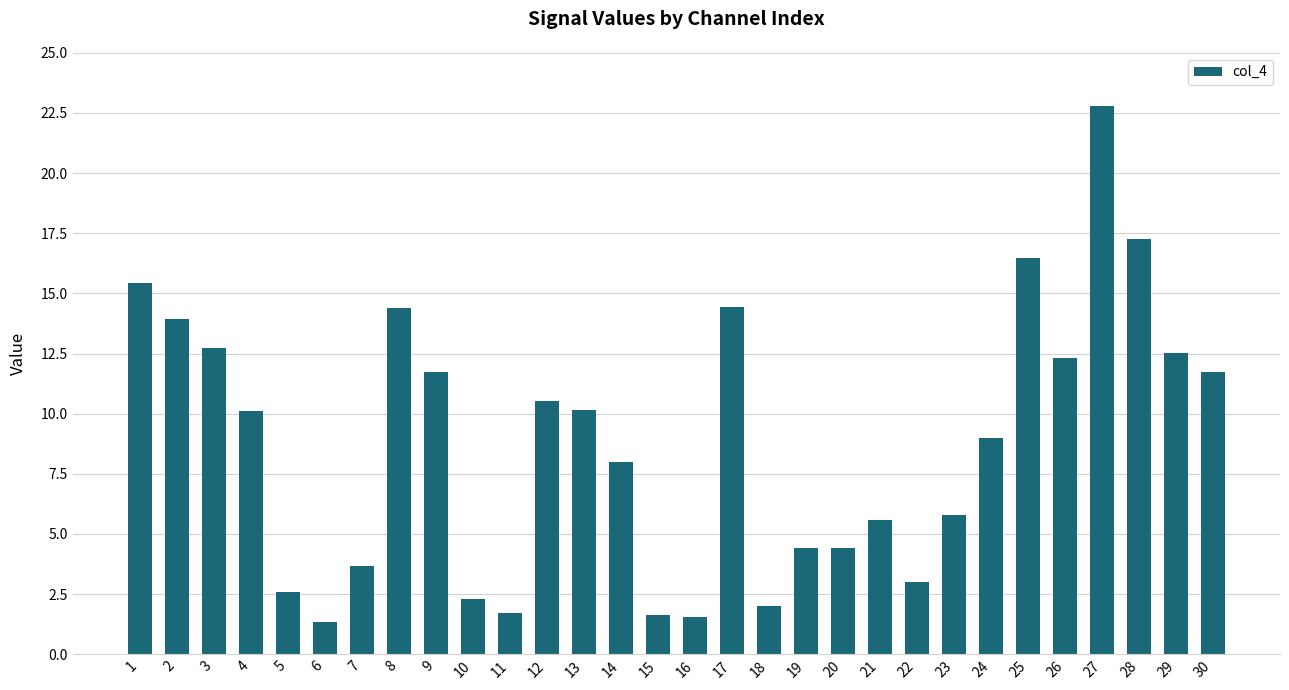

Between 22 and 21, which is larger?

21